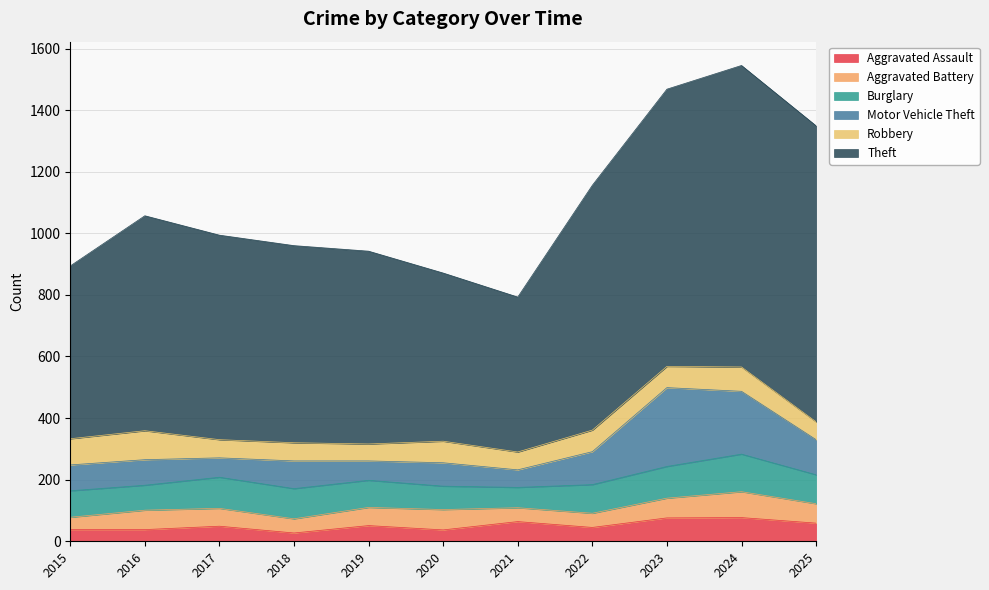

Which label corresponds to the smallest value in the chart?

2018